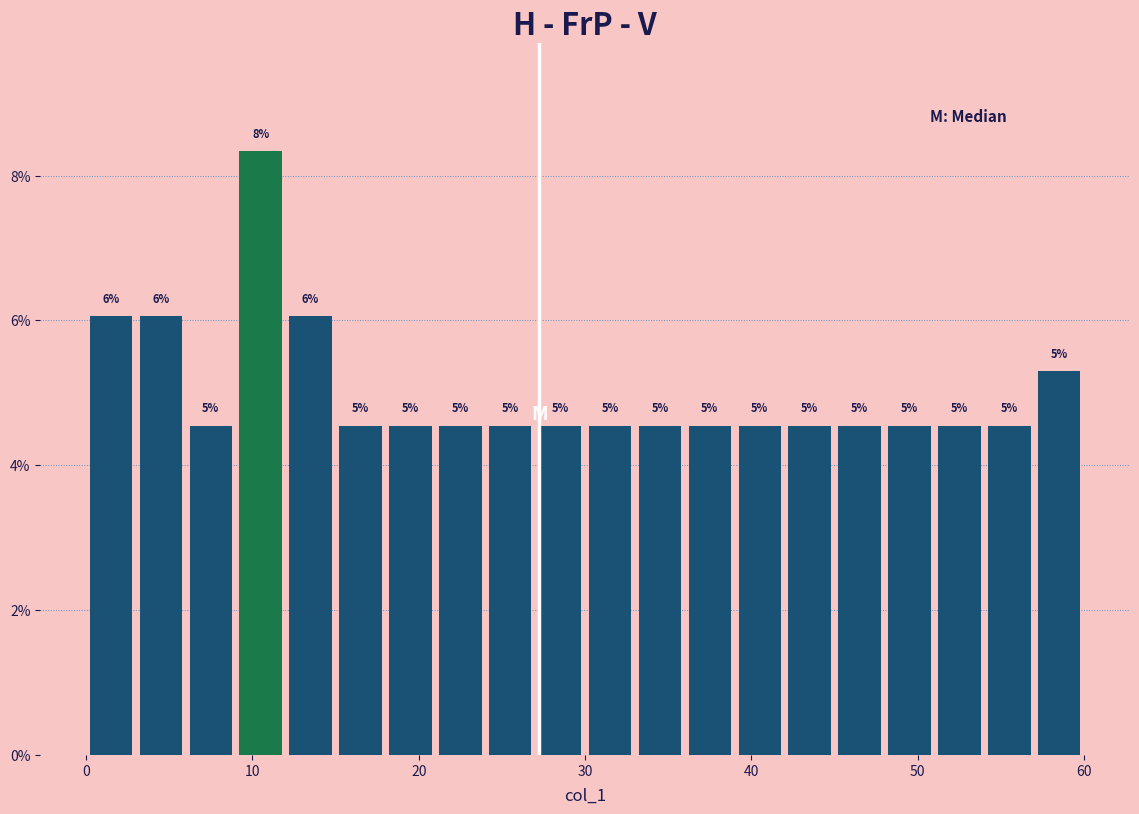

Read against the x-axis, roughly where is the centre of the tallest bar?

11